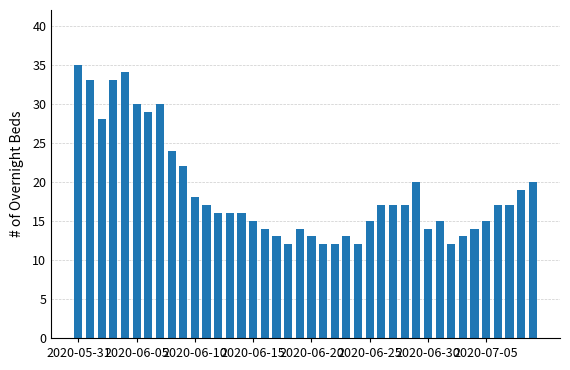

What is the average value?

19